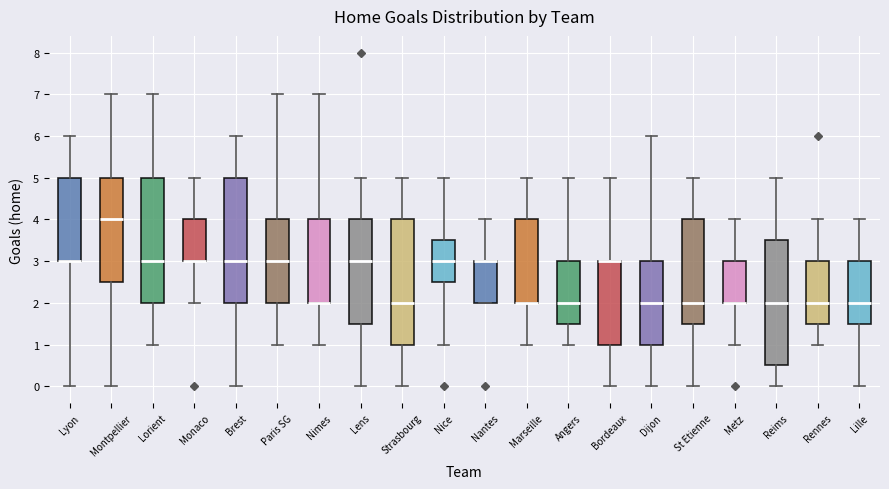

Where is the upper edge of the box for Dijon on the y-axis? The values are not printed on the chart, so give them approximately, as read against the axis.

3.0